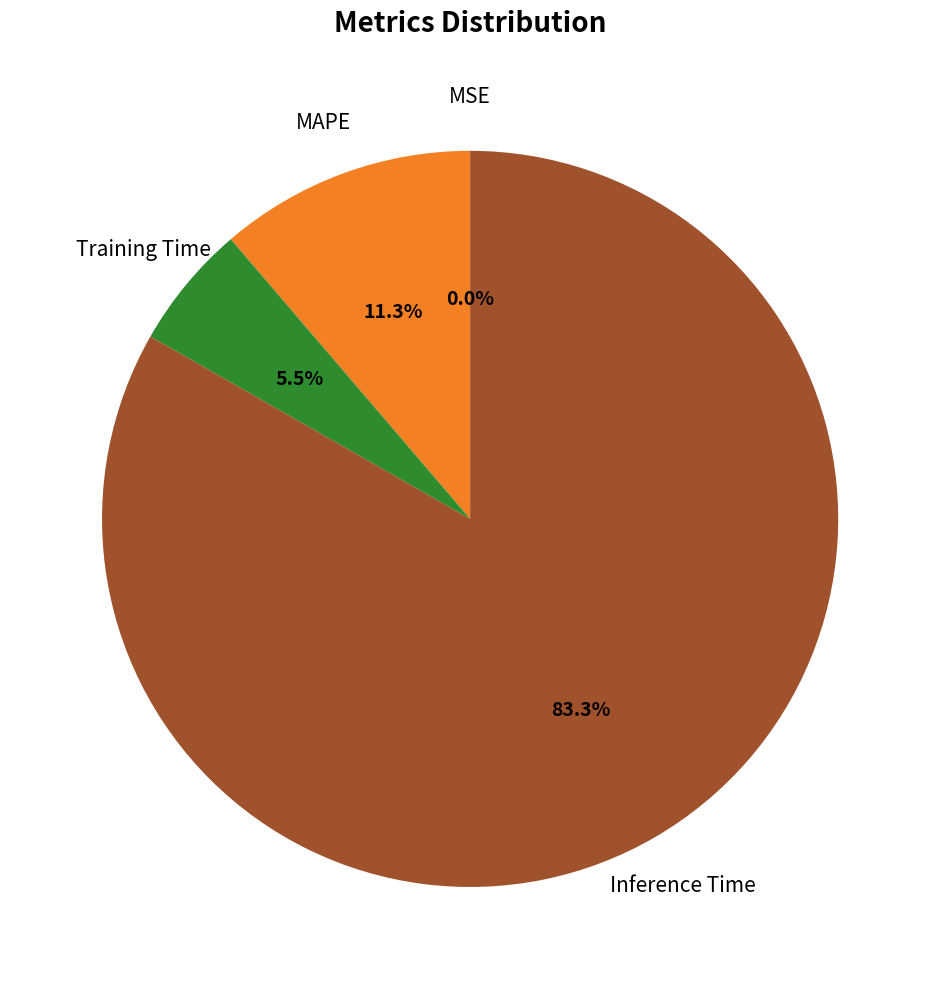

To the nearest percent, what is the difference between the Training Time and Inference Time slice percentages?

78%